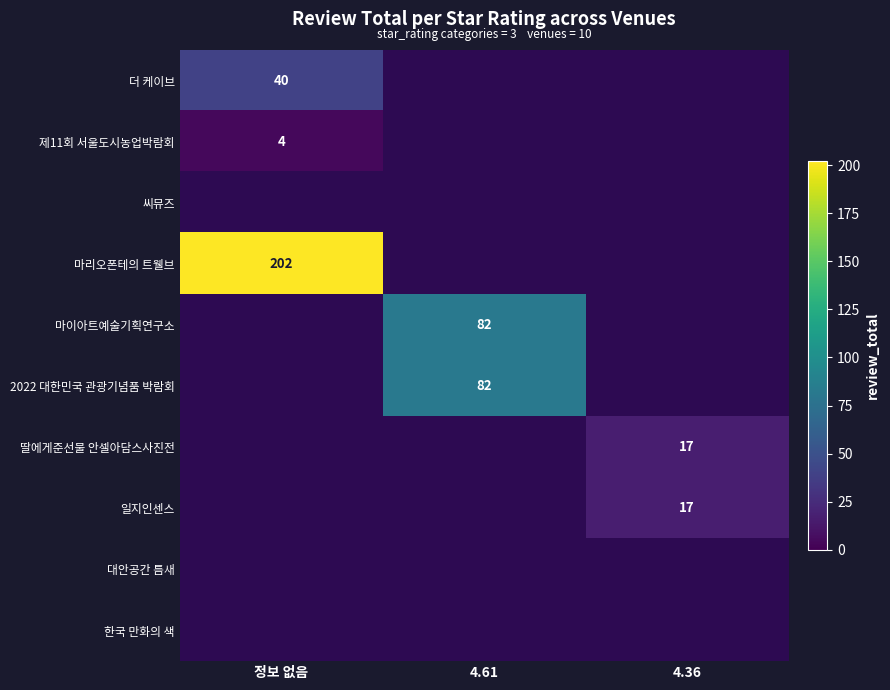

True or false: 딸에게준선물 안셀아담스사진전 has a value of 17 at 4.36.

True